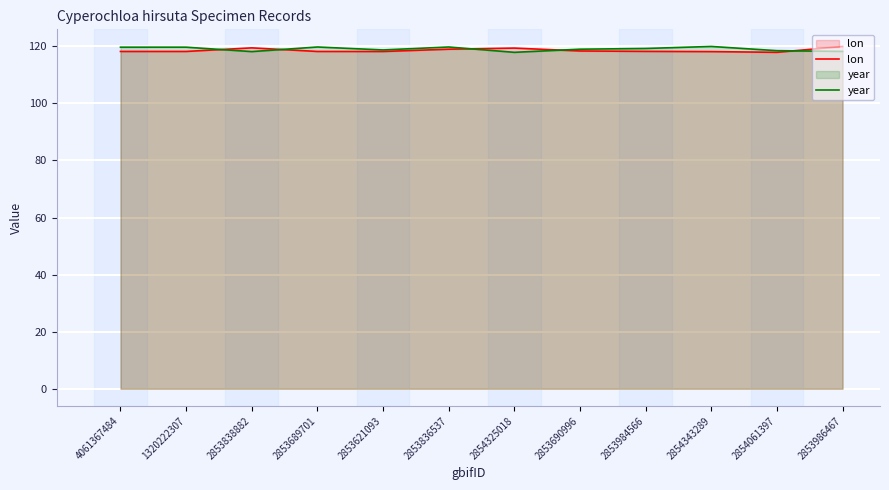

How many lines are shown in the chart?

2